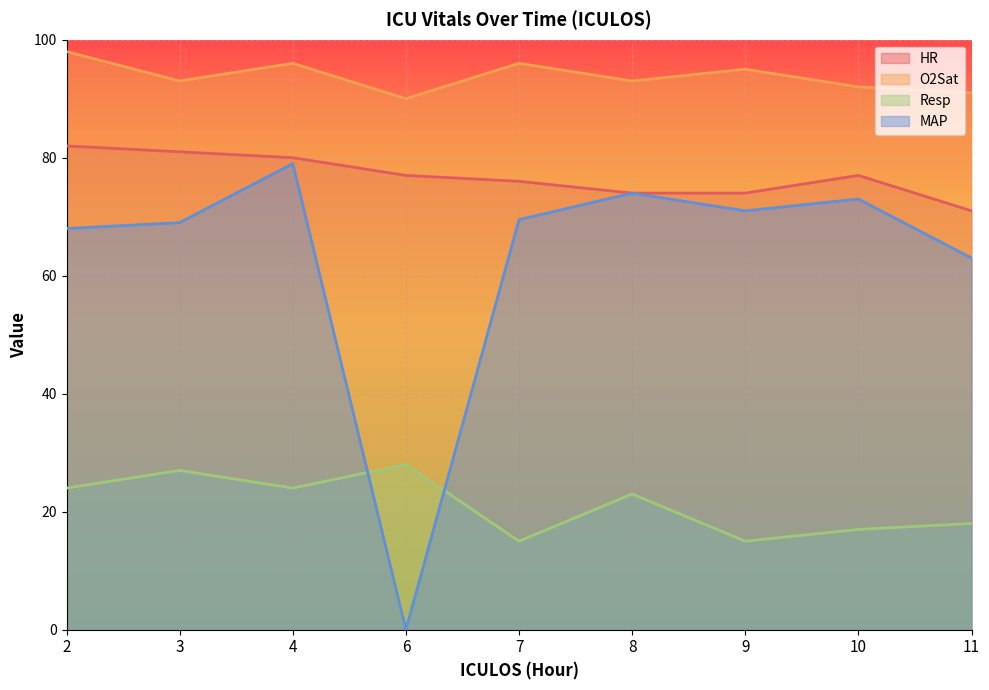

Rank the series by their average value, from lowest to highest.

Resp, MAP, HR, O2Sat